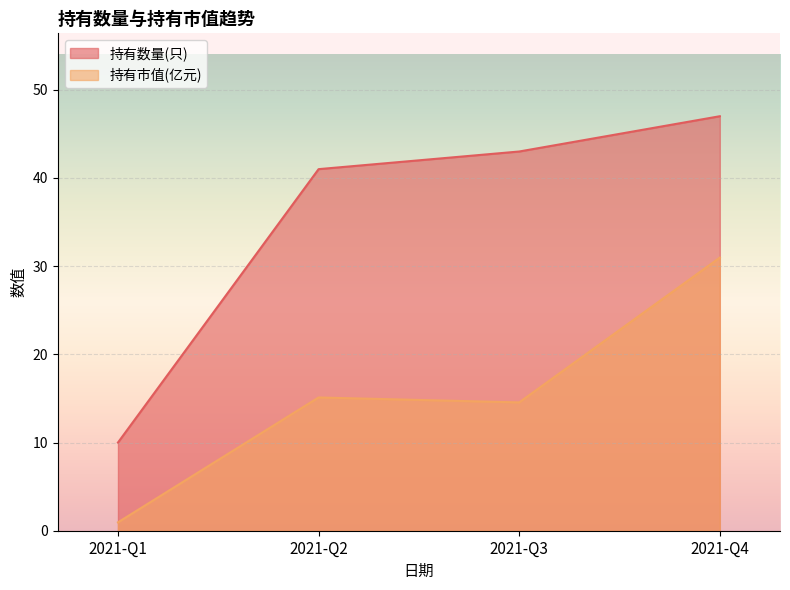

Which series has the largest range (max minus min)?

持有数量(只)